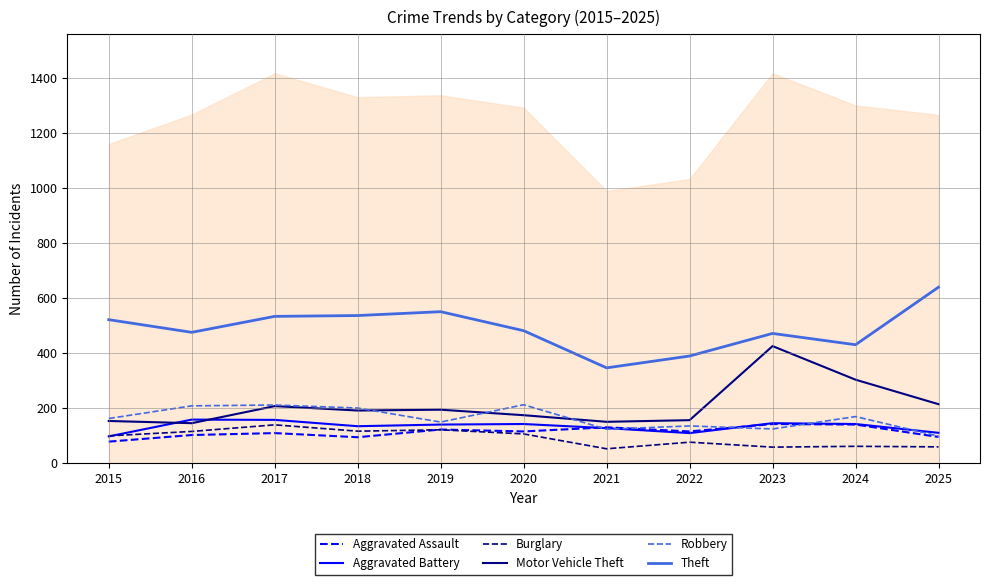

How many data points in Burglary are above 100?

5